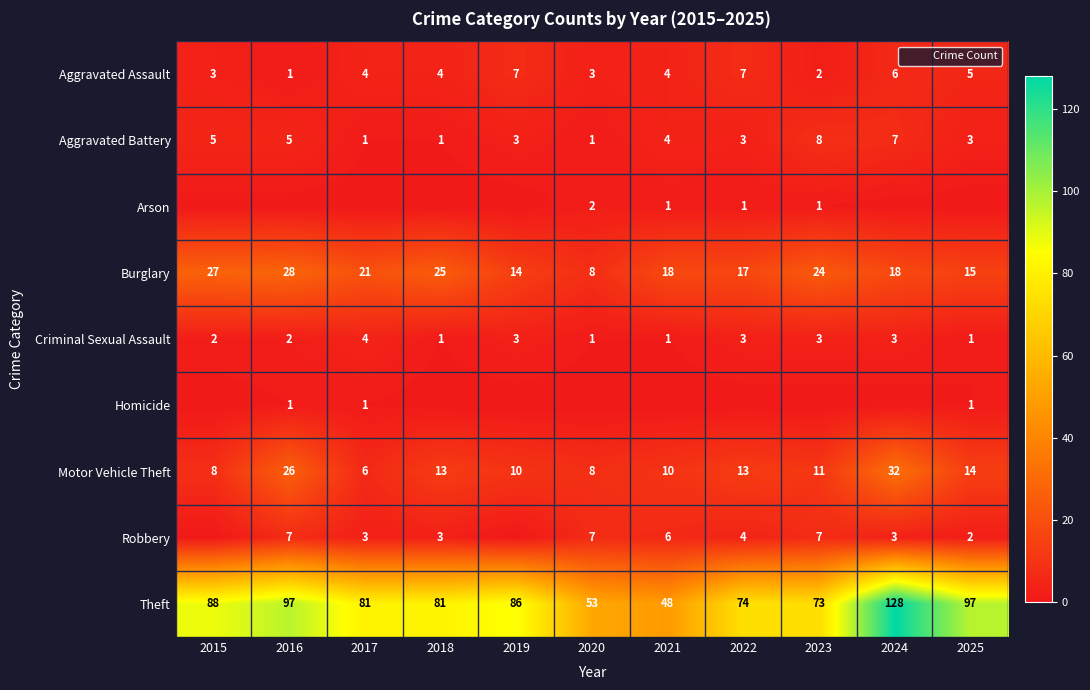

Between 2021 and 2020, which is larger?

2021